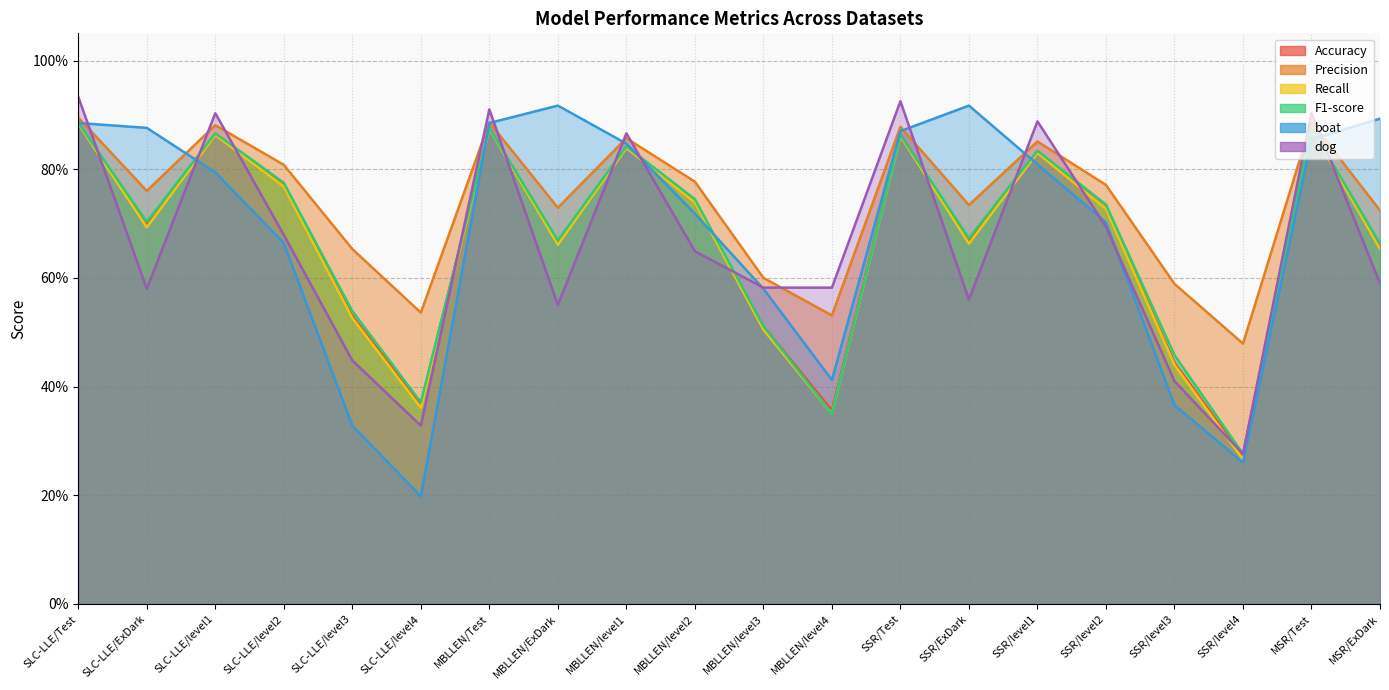

Is the value of dog at SSR/ExDark greater than the value of Recall at SSR/level3?

Yes